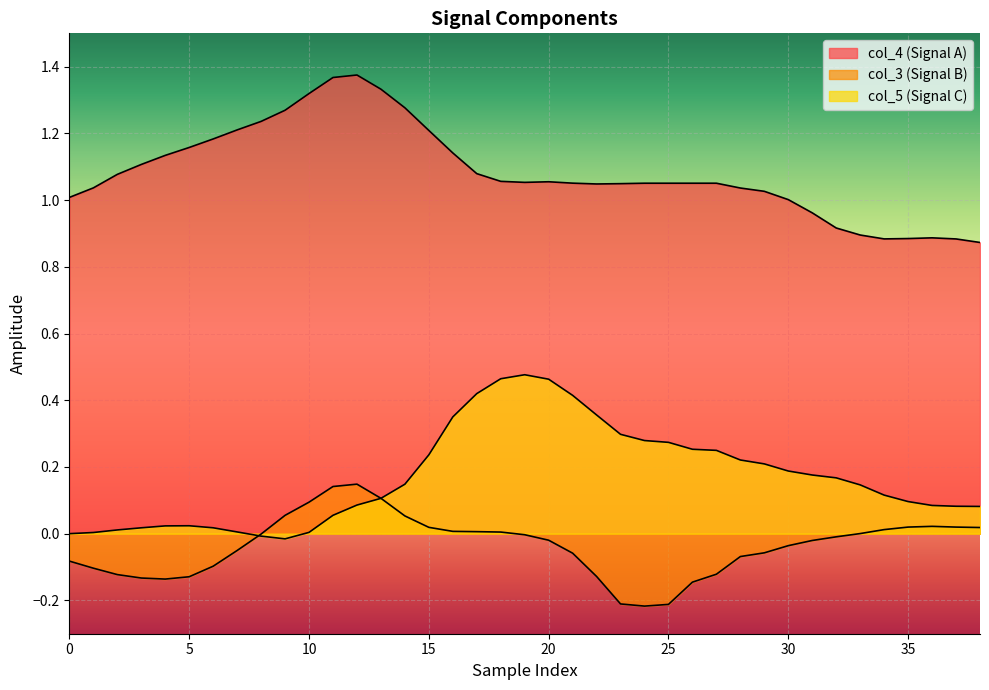

How many lines are shown in the chart?

3